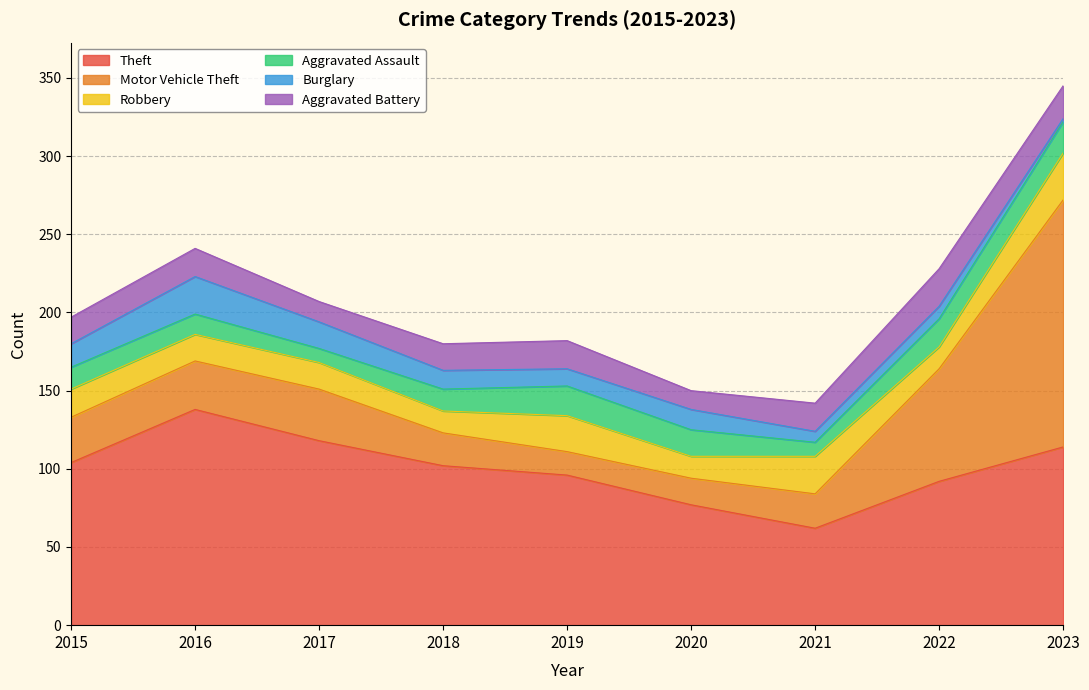

True or false: Aggravated Assault has more than 2 interior local peaks.

False